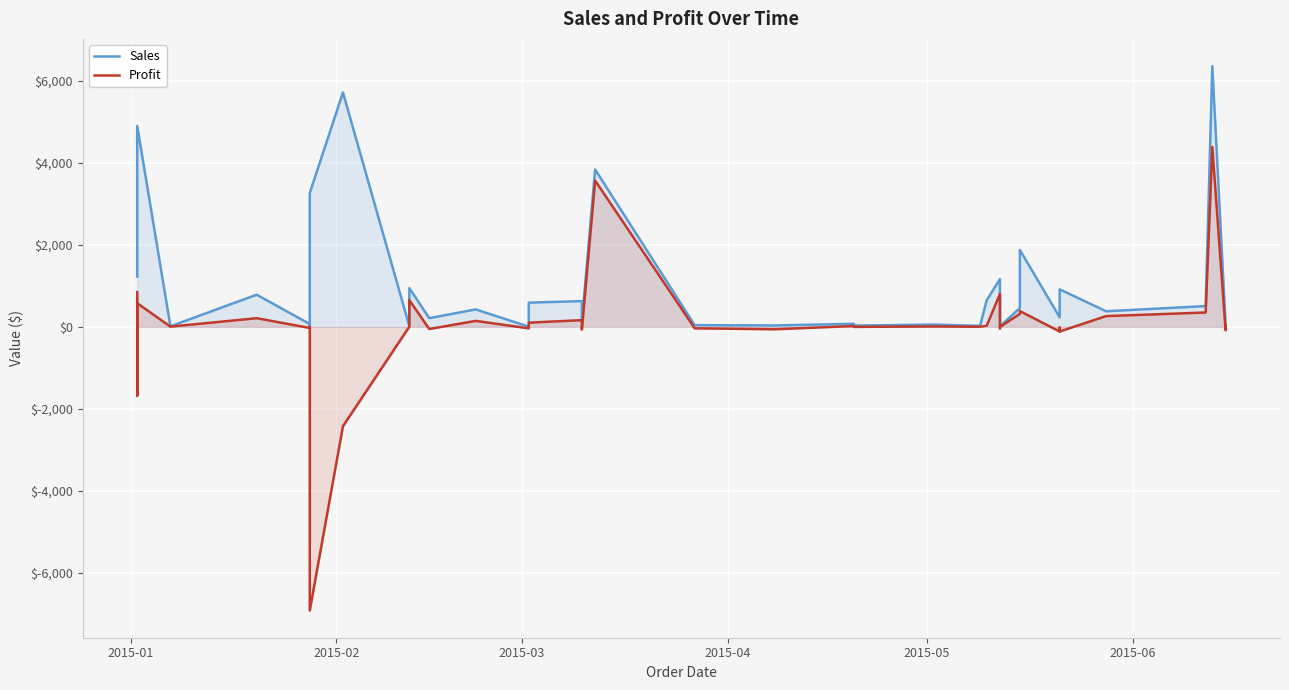

Is it true that Profit equals 210.0 at 2015-06?

True